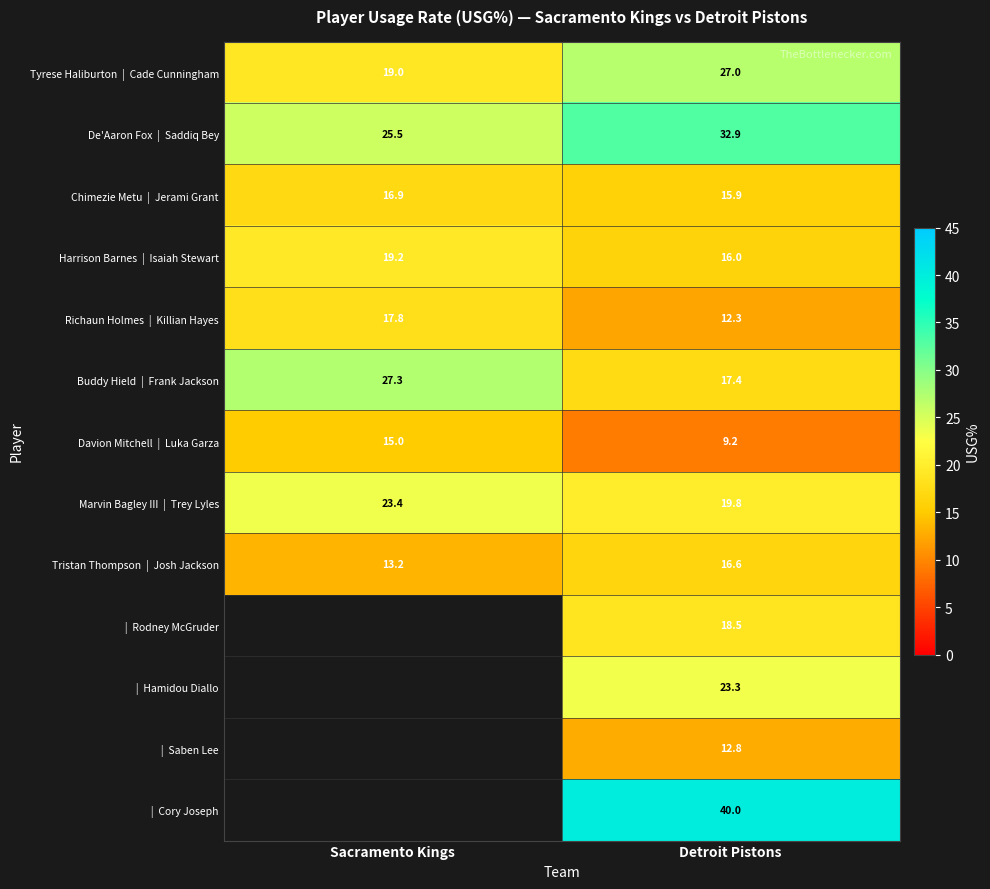

What is the maximum value shown in the chart?

40.0